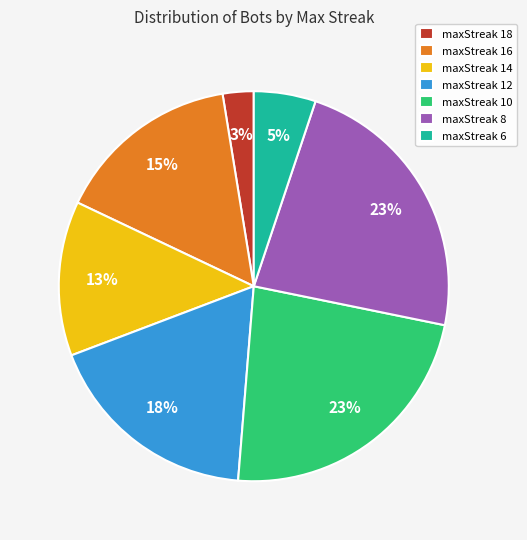

How many segments does this pie chart have?

7